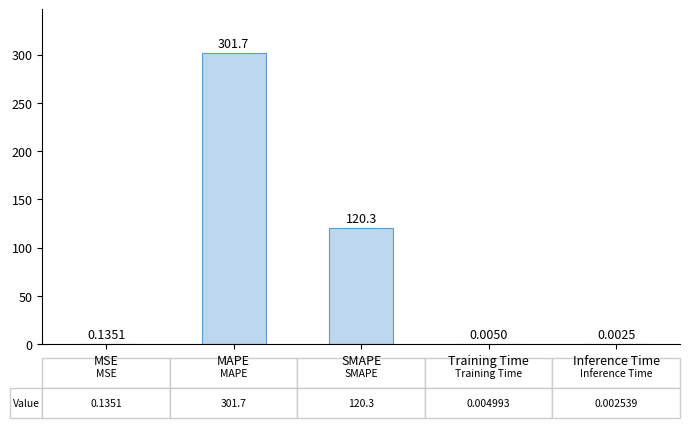

At which category does the chart reach its peak across all series?

MAPE